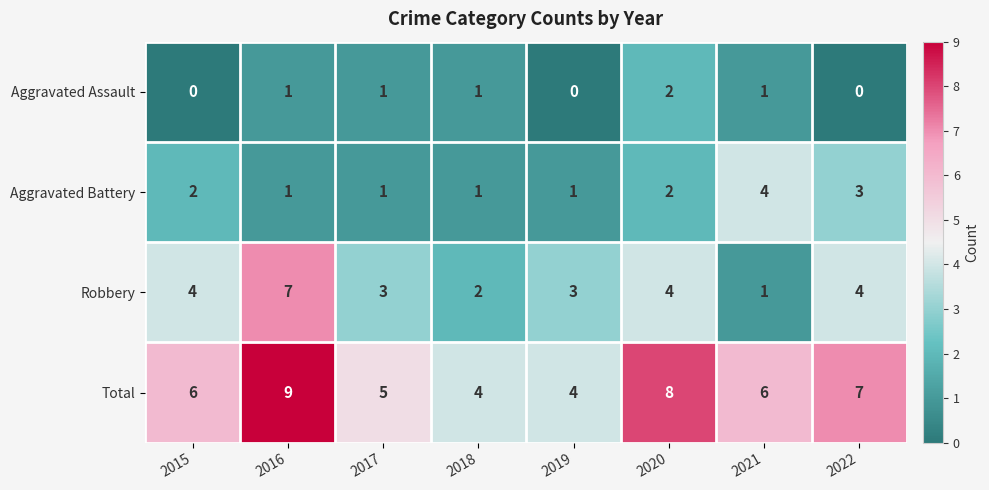

What is the total value across all series at 2018?

8